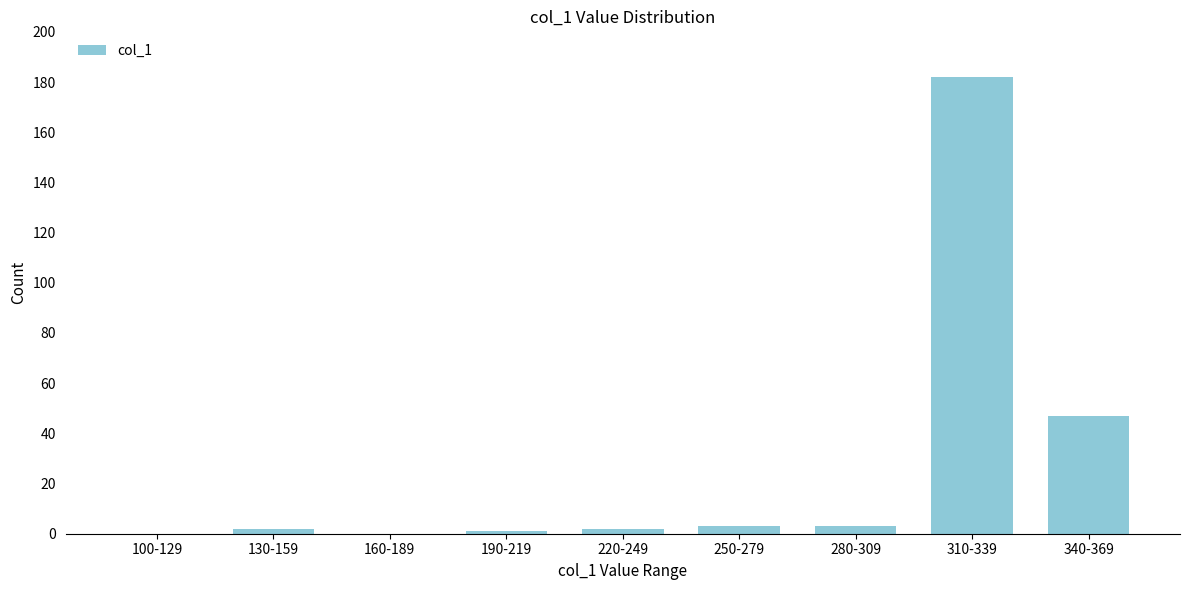

Reading right to left, transcribe all the data shown in this chart.

340-369=47	310-339=182	280-309=3	250-279=3	220-249=2	190-219=1	160-189=0	130-159=2	100-129=0